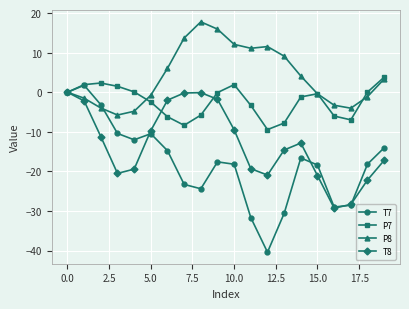

Which series has the largest total across all categories?

P8